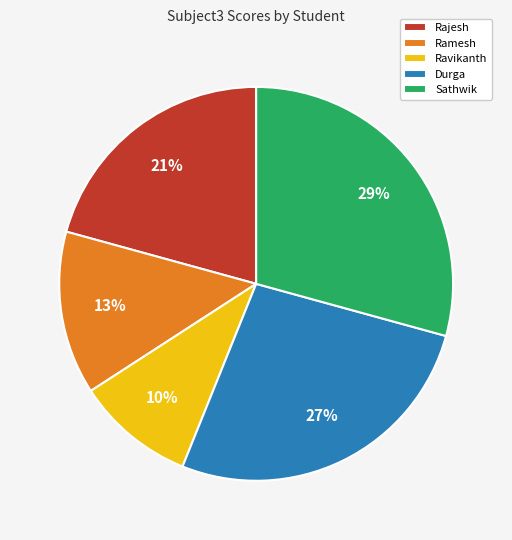

Combined, do Ravikanth and Durga account for over 50%?

No